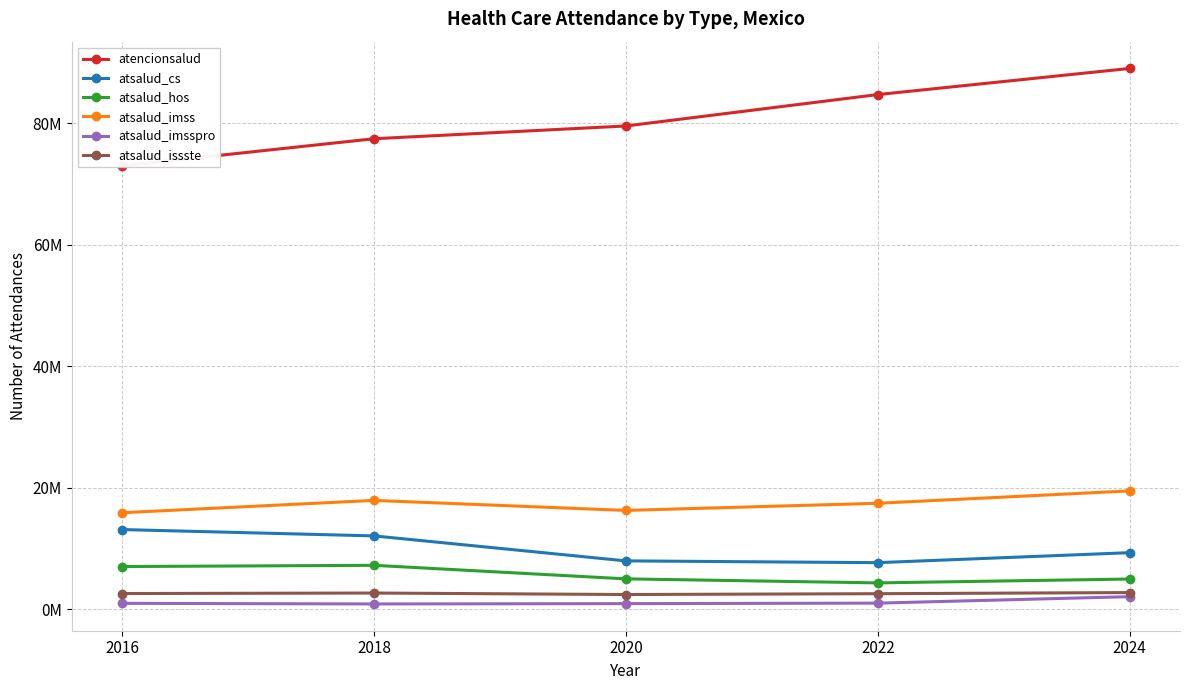

The atsalud_cs series shows 7932529 at 2020. True or false?

True